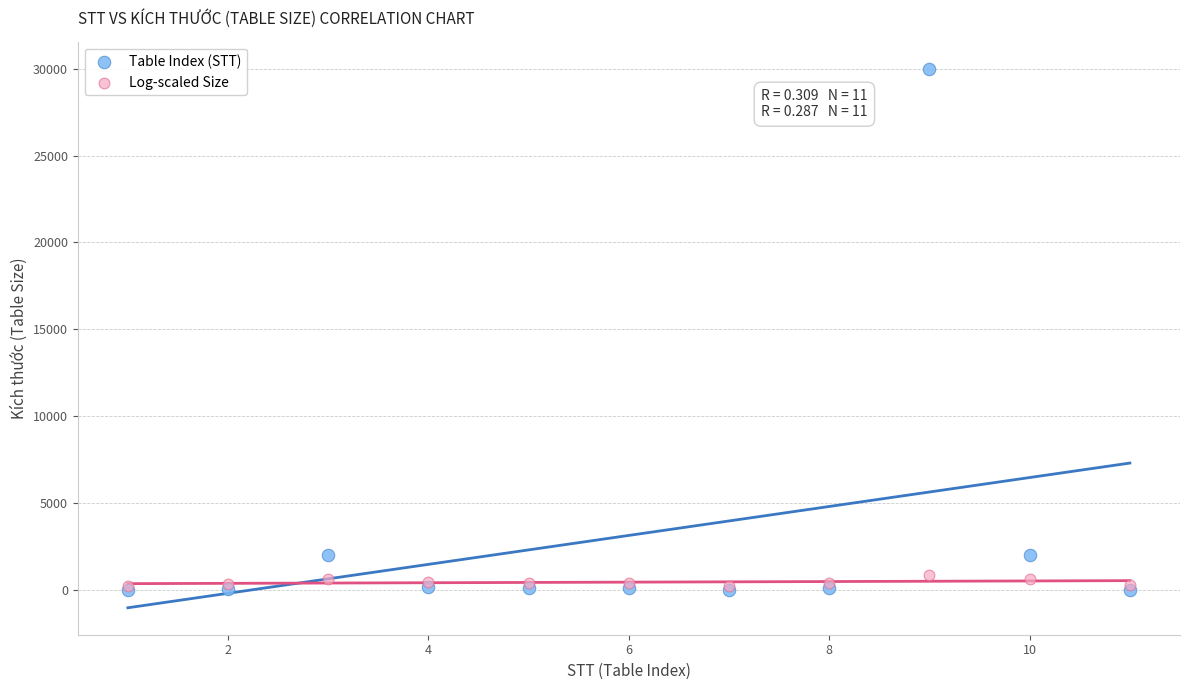

What are all the series names shown in the legend?

Table Index (STT), Log-scaled Size